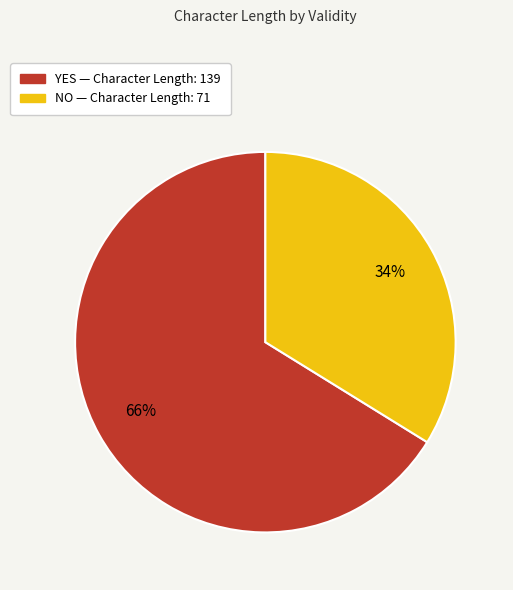

To the nearest percent, what is the average slice percentage?

50%